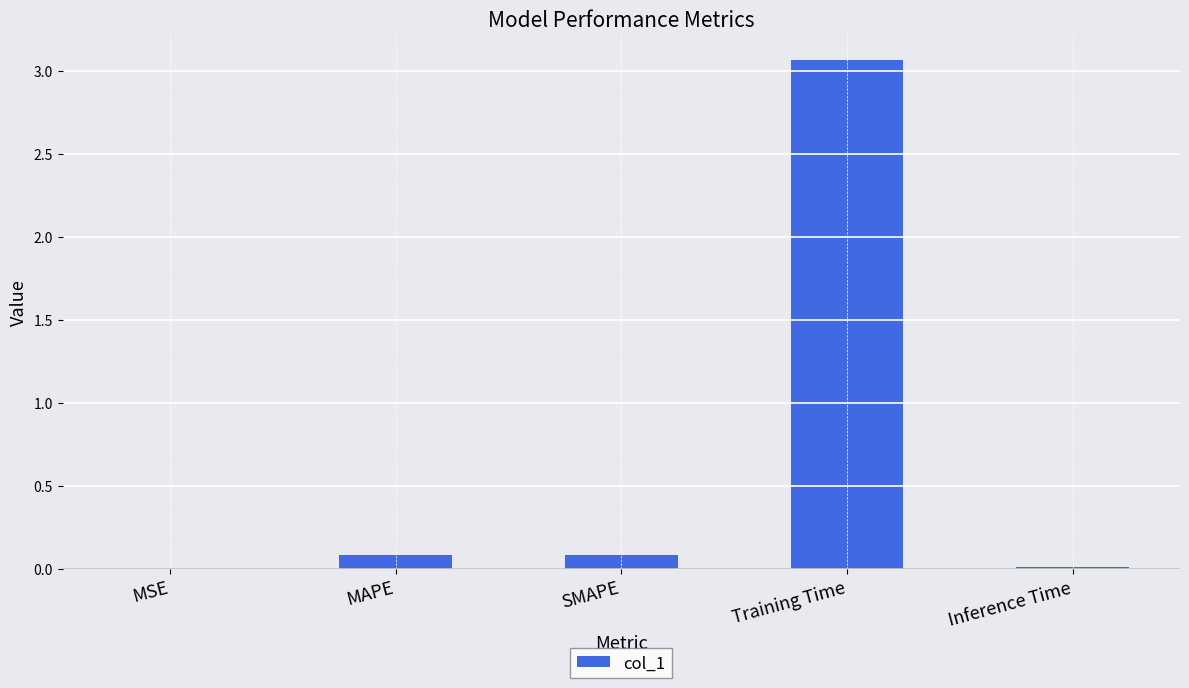

Which category has the highest value across all series?

Training Time